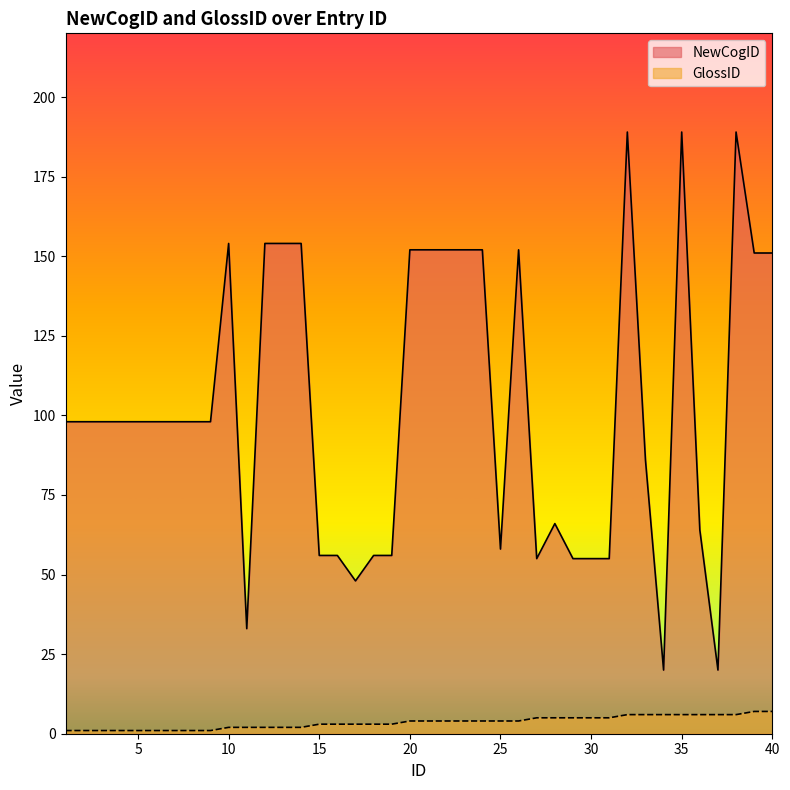

Between 21 and 40, which series saw the biggest shift?

GlossID